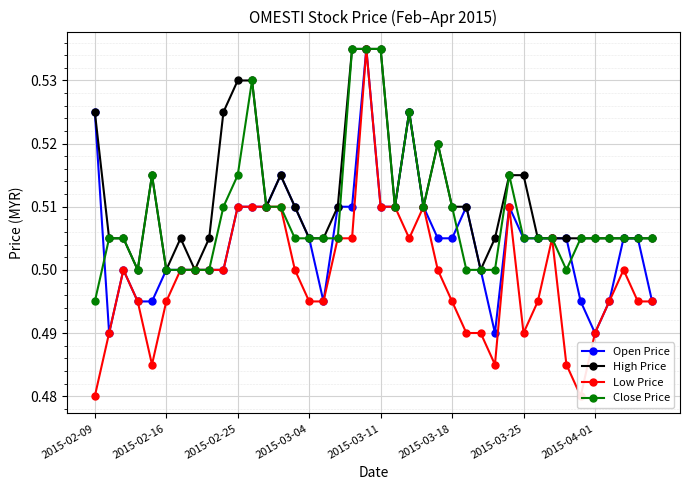

Reading left to right, list all the values displayed in this chart.

Open Price: 0.5	0.5	0.5	0.5	0.5	0.5	0.5	0.5	0.5	0.5	0.5	0.5	0.5	0.5	0.5	0.5	0.5	0.5	0.5	0.5	0.5	0.5	0.5	0.5	0.5	0.5	0.5	0.5	0.5	0.5	0.5	0.5	0.5	0.5	0.5	0.5	0.5	0.5	0.5	0.5
High Price: 0.5	0.5	0.5	0.5	0.5	0.5	0.5	0.5	0.5	0.5	0.5	0.5	0.5	0.5	0.5	0.5	0.5	0.5	0.5	0.5	0.5	0.5	0.5	0.5	0.5	0.5	0.5	0.5	0.5	0.5	0.5	0.5	0.5	0.5	0.5	0.5	0.5	0.5	0.5	0.5
Low Price: 0.5	0.5	0.5	0.5	0.5	0.5	0.5	0.5	0.5	0.5	0.5	0.5	0.5	0.5	0.5	0.5	0.5	0.5	0.5	0.5	0.5	0.5	0.5	0.5	0.5	0.5	0.5	0.5	0.5	0.5	0.5	0.5	0.5	0.5	0.5	0.5	0.5	0.5	0.5	0.5
Close Price: 0.5	0.5	0.5	0.5	0.5	0.5	0.5	0.5	0.5	0.5	0.5	0.5	0.5	0.5	0.5	0.5	0.5	0.5	0.5	0.5	0.5	0.5	0.5	0.5	0.5	0.5	0.5	0.5	0.5	0.5	0.5	0.5	0.5	0.5	0.5	0.5	0.5	0.5	0.5	0.5